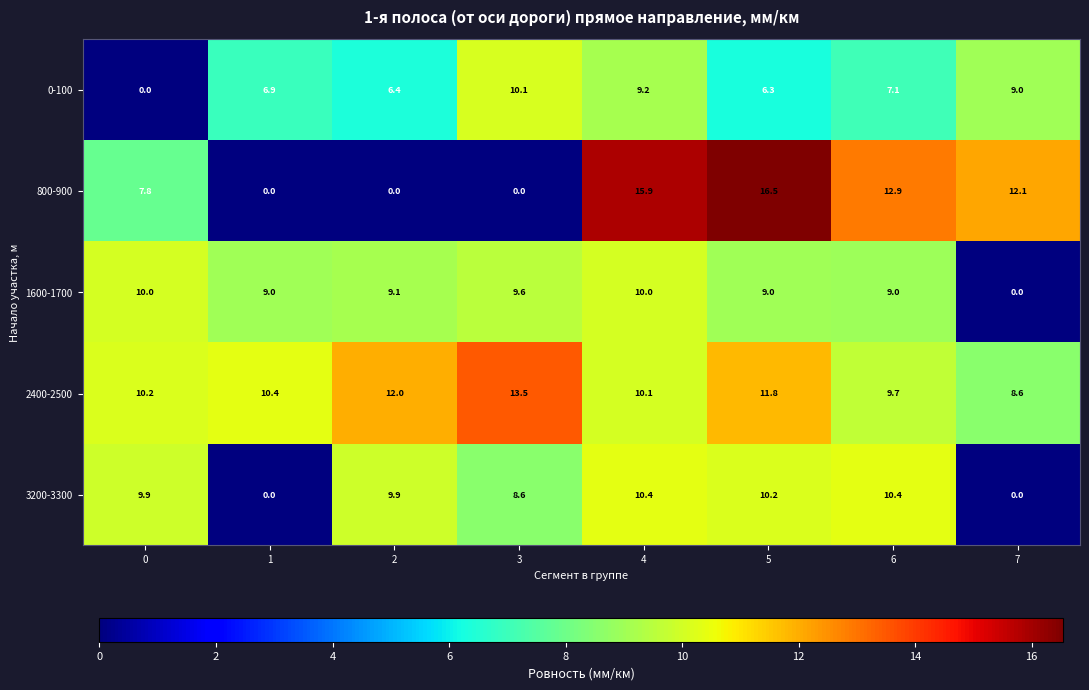

Which series has the largest range (max minus min)?

800-900